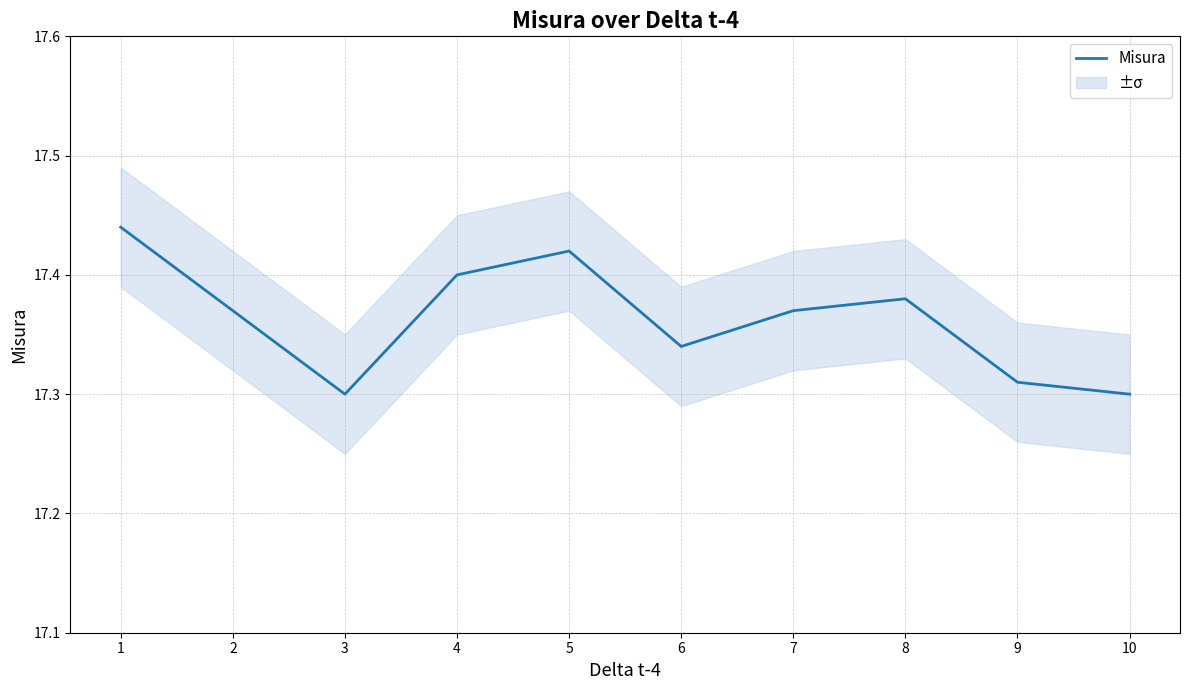

Reading left to right, extract all data points from this chart.

1=17.4	2=17.4	3=17.3	4=17.4	5=17.4	6=17.3	7=17.4	8=17.4	9=17.3	10=17.3